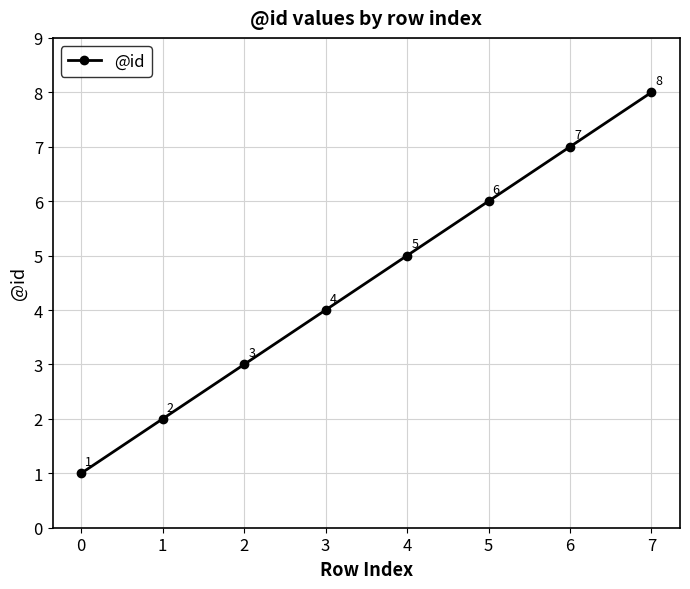

The value at 0 is 0. True or false?

False